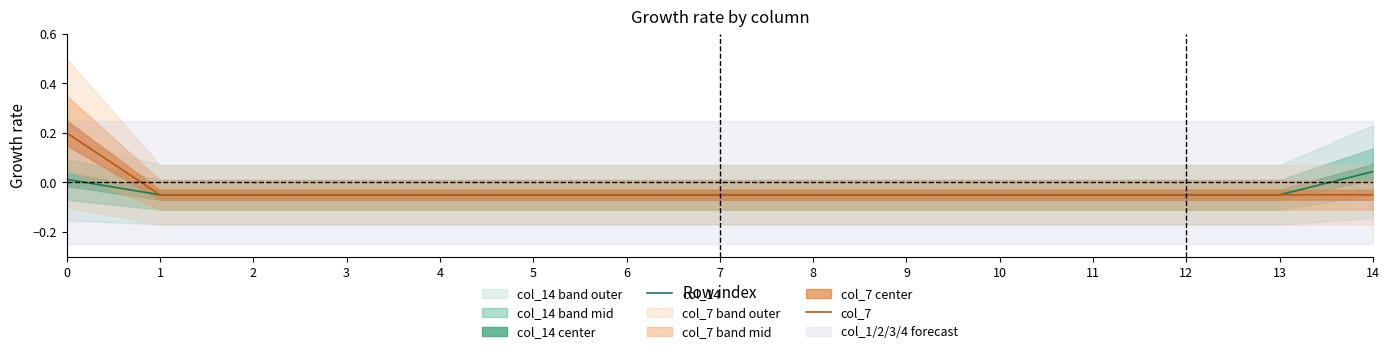

What is the sum of the col_7 values at 0 and 11?

0.2